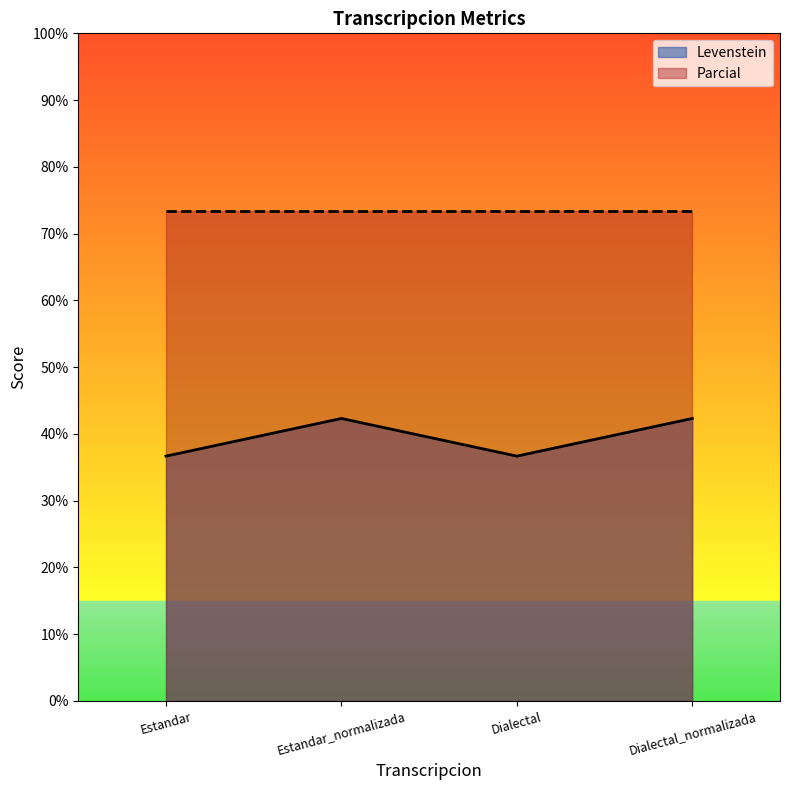

What is the average value?

39.5